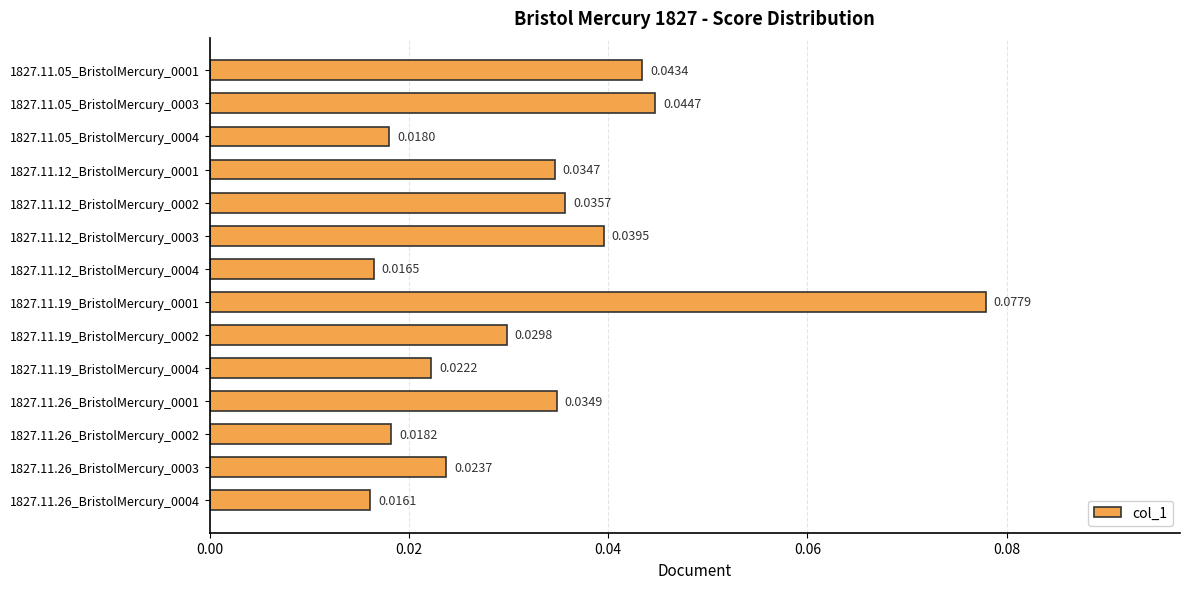

Rank the categories by value from lowest to highest.

1827.11.26_BristolMercury_0004, 1827.11.12_BristolMercury_0004, 1827.11.05_BristolMercury_0004, 1827.11.26_BristolMercury_0002, 1827.11.19_BristolMercury_0004, 1827.11.26_BristolMercury_0003, 1827.11.19_BristolMercury_0002, 1827.11.12_BristolMercury_0001, 1827.11.26_BristolMercury_0001, 1827.11.12_BristolMercury_0002, 1827.11.12_BristolMercury_0003, 1827.11.05_BristolMercury_0001, 1827.11.05_BristolMercury_0003, 1827.11.19_BristolMercury_0001